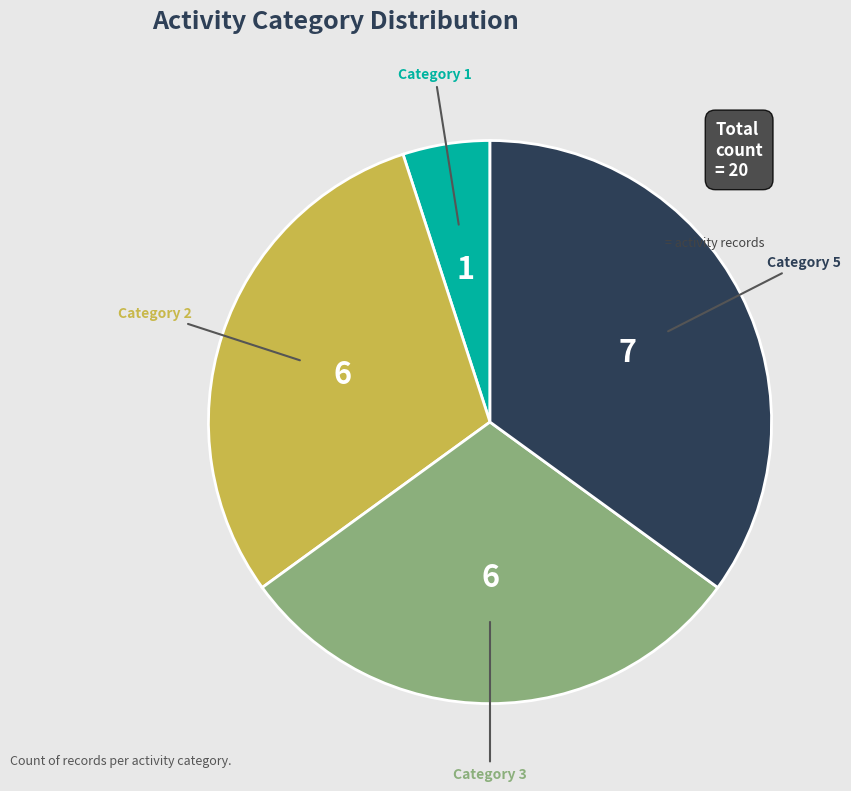

Does any single category account for the majority?

No